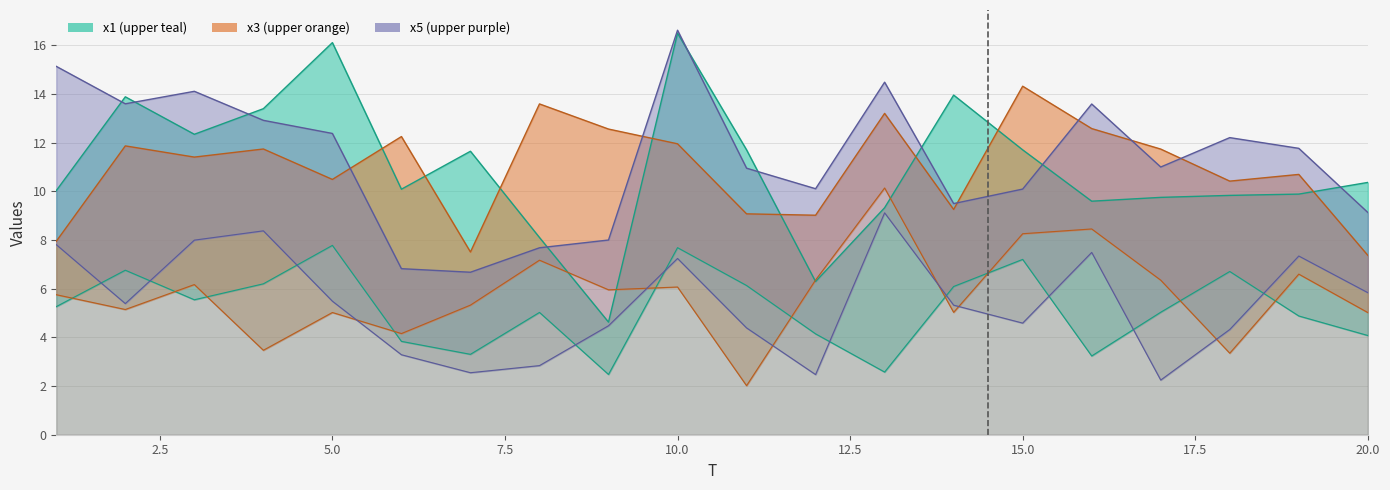

What is the greatest value displayed?

10.1